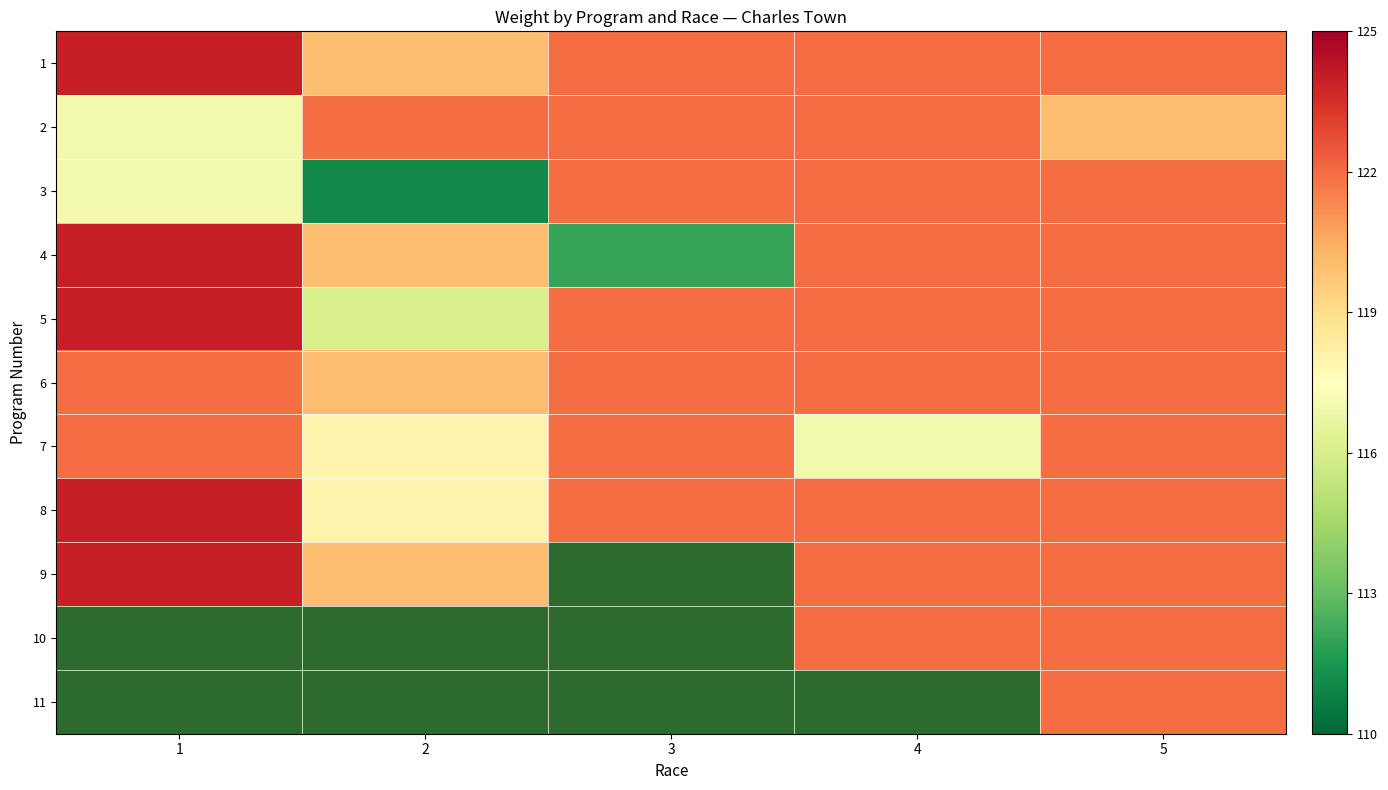

Which category has the highest value across all series?

1